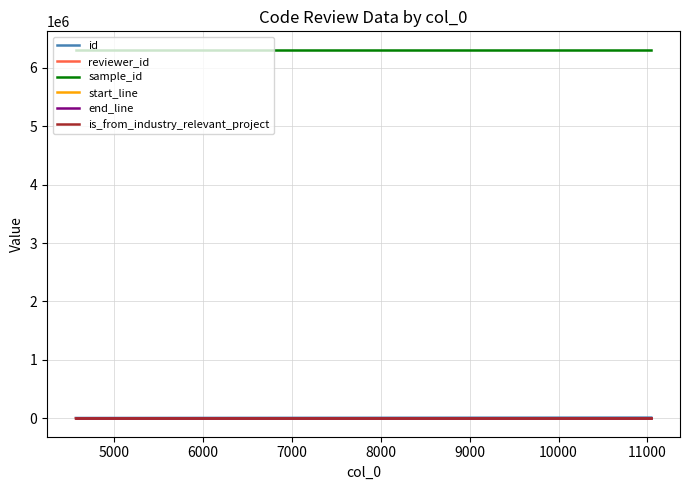

Which series has the largest total across all categories?

sample_id